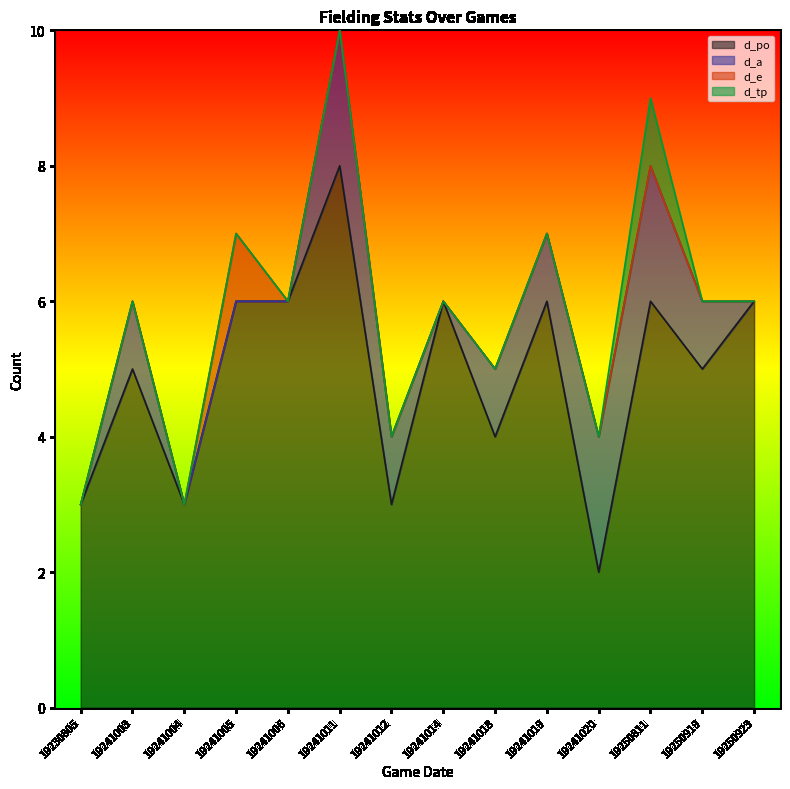

Which series has the largest total across all categories?

d_po